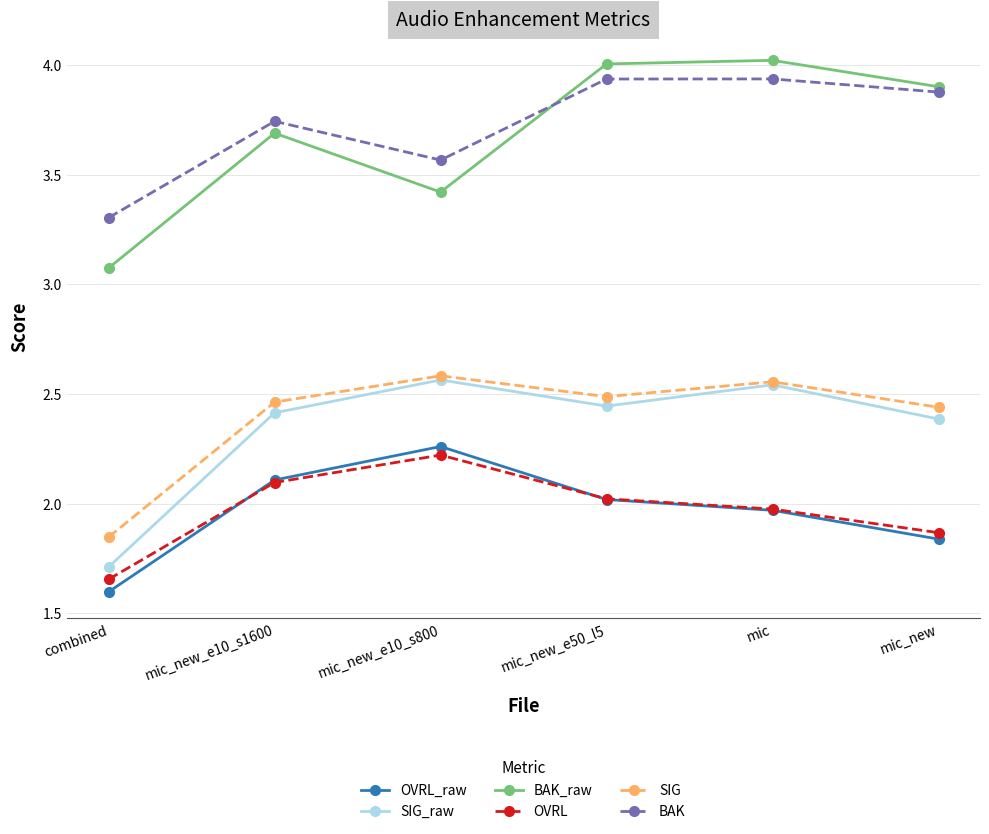

What is the spread (max minus min) of values at mic?

2.1